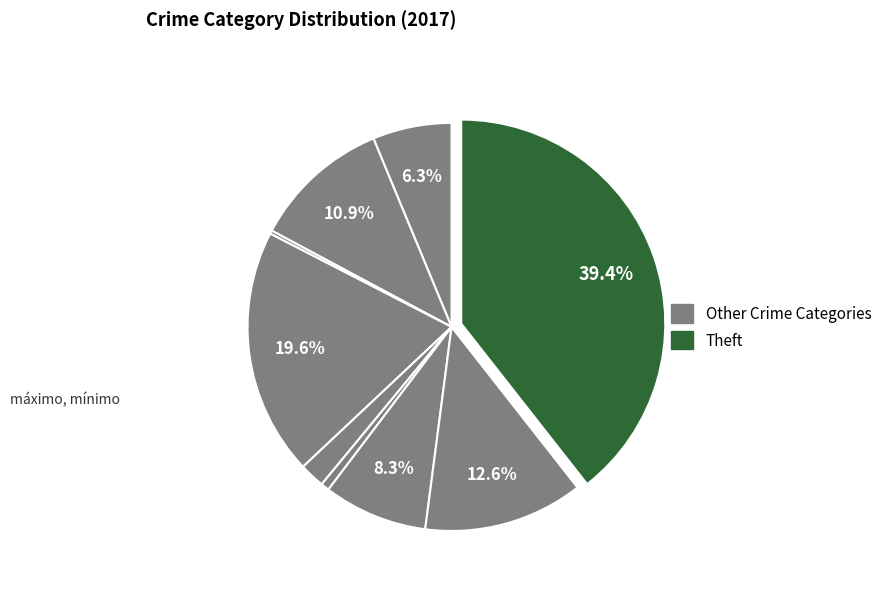

How many segments does this pie chart have?

9